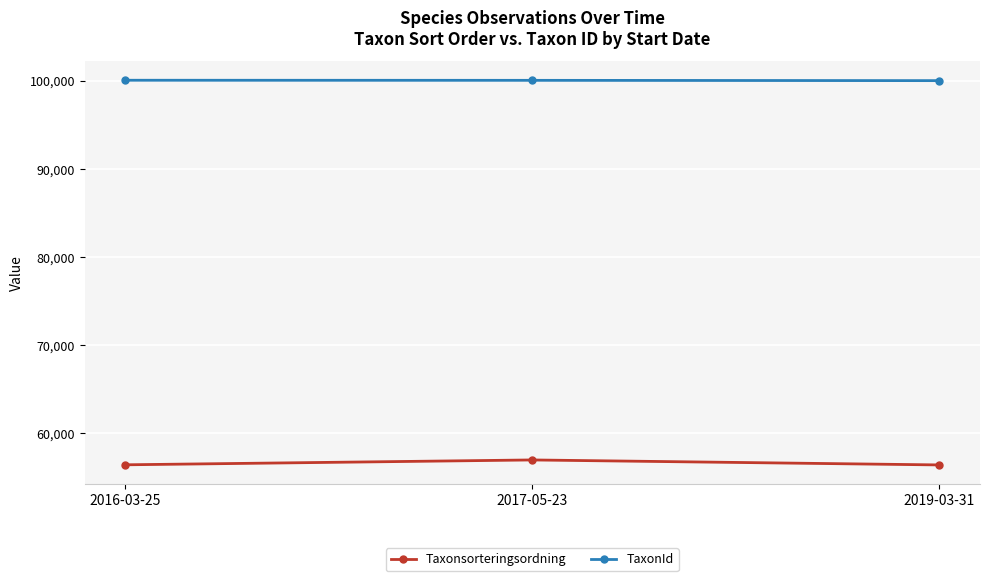

What is the maximum value for Taxonsorteringsordning?

56952